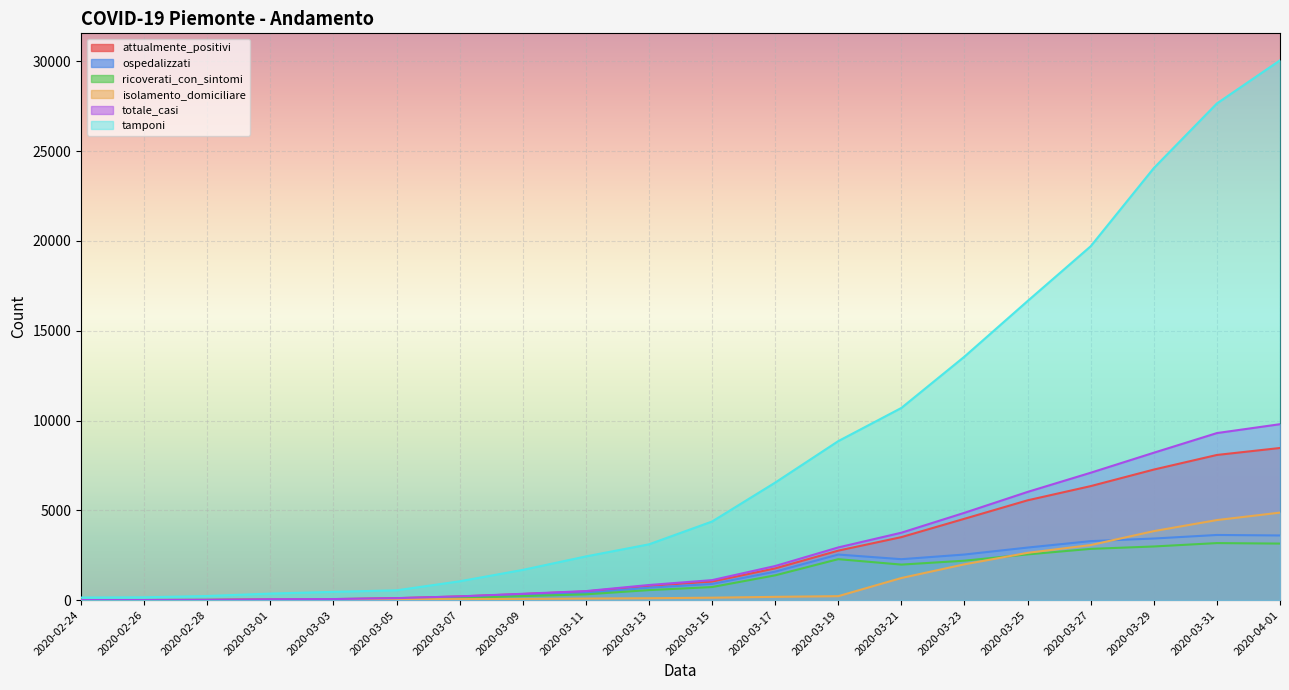

What position from the left is 2020-03-05?

6